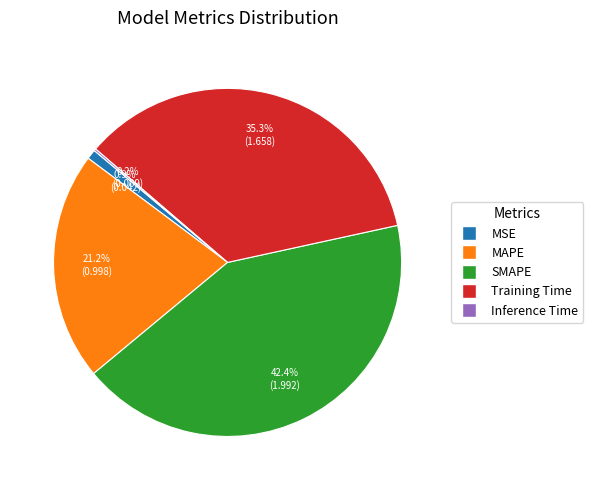

What percentage is the Training Time slice, to the nearest percent?

35%